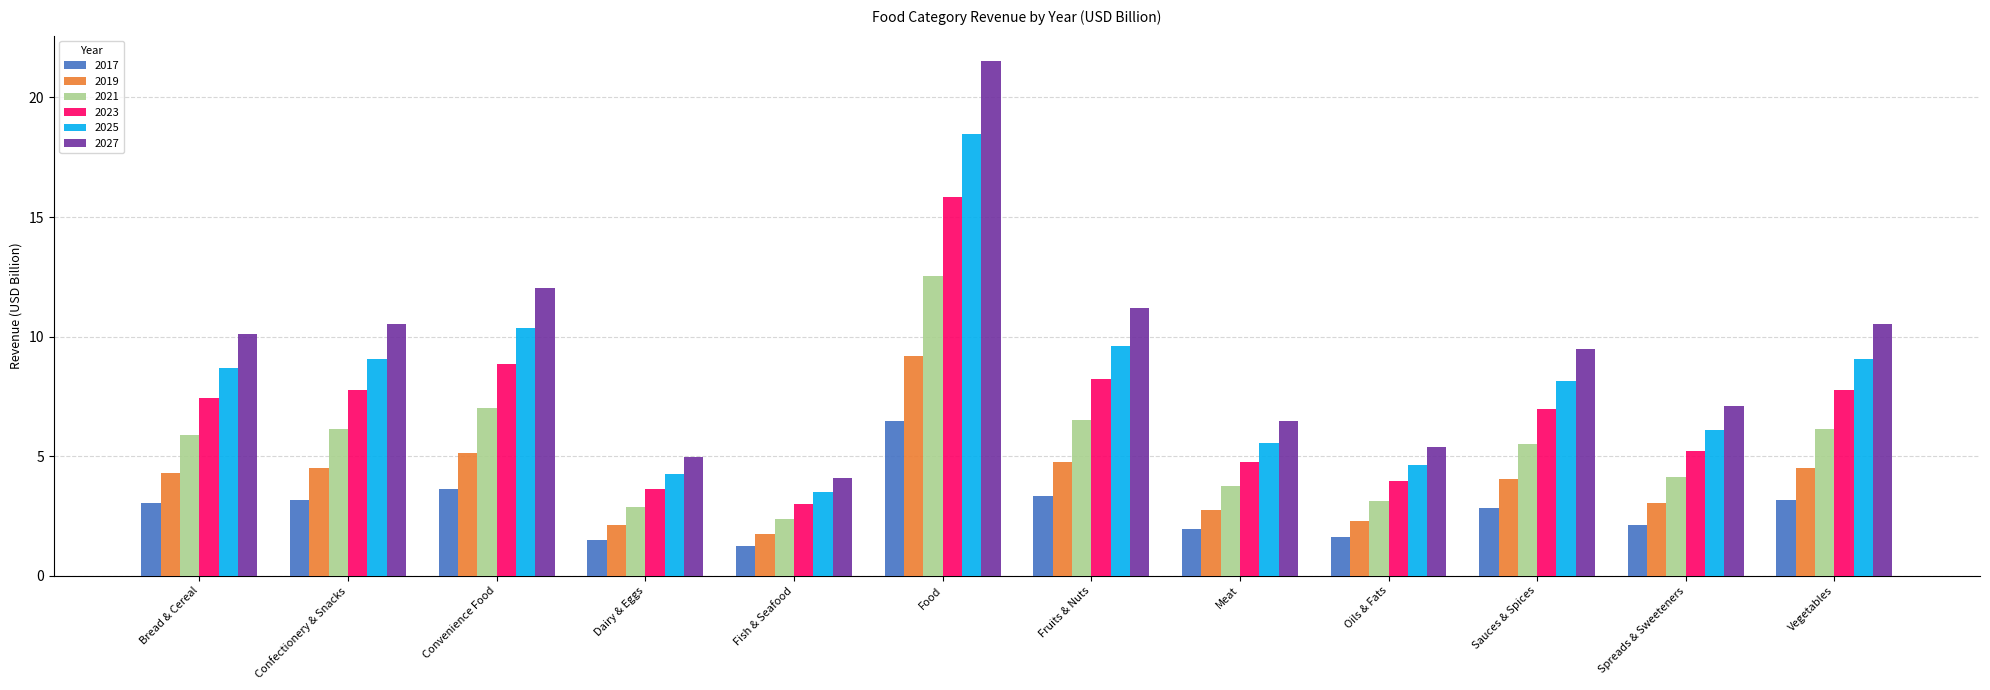

Count the number of categories in the chart.

12